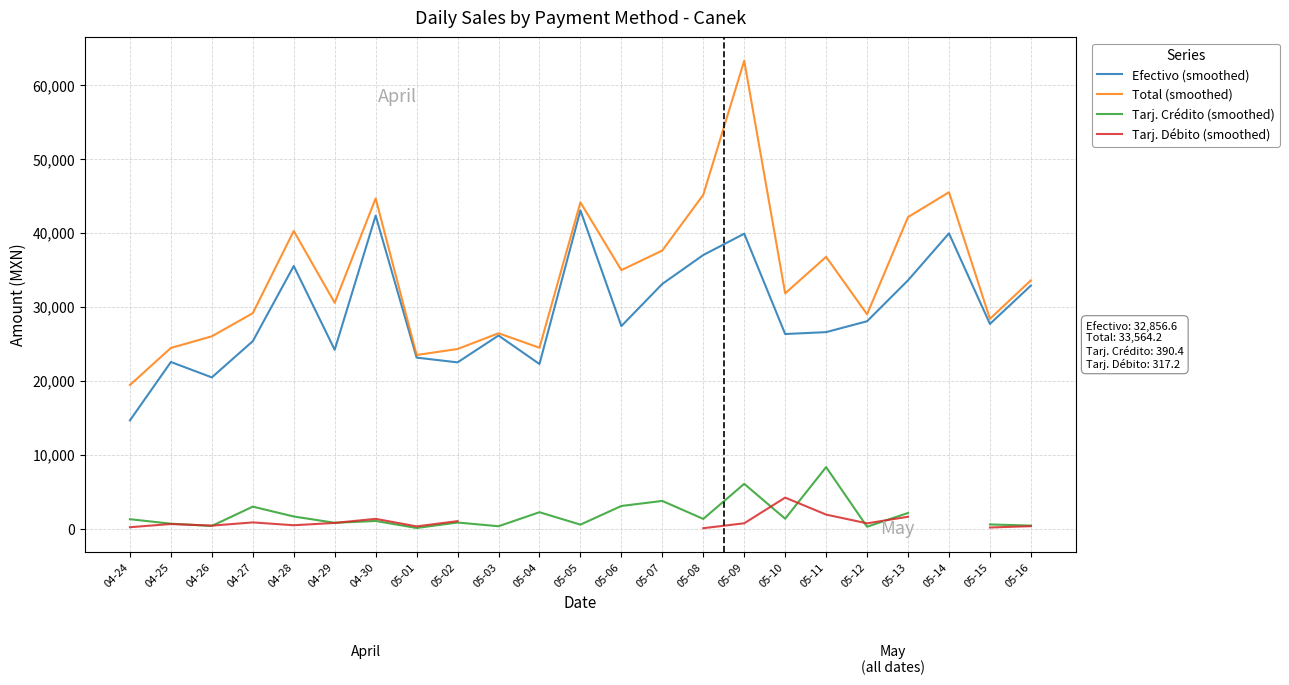

At how many categories does at least one series exceed 35308?

9